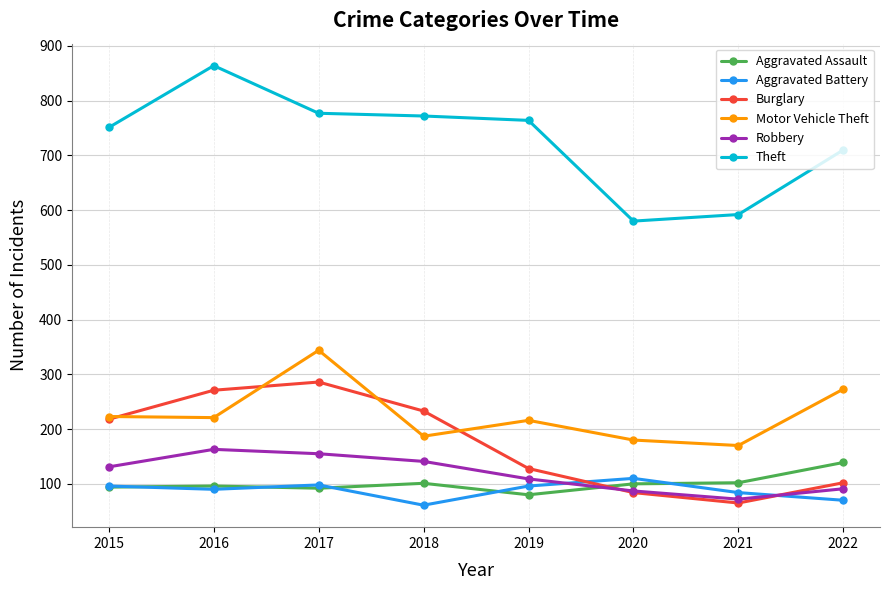

Which series changed the most between 2016 and 2017?

Motor Vehicle Theft